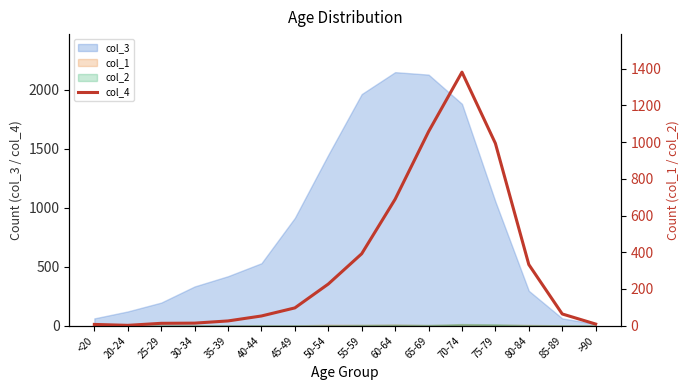

Where is the data nearest to the value 691?

60-64